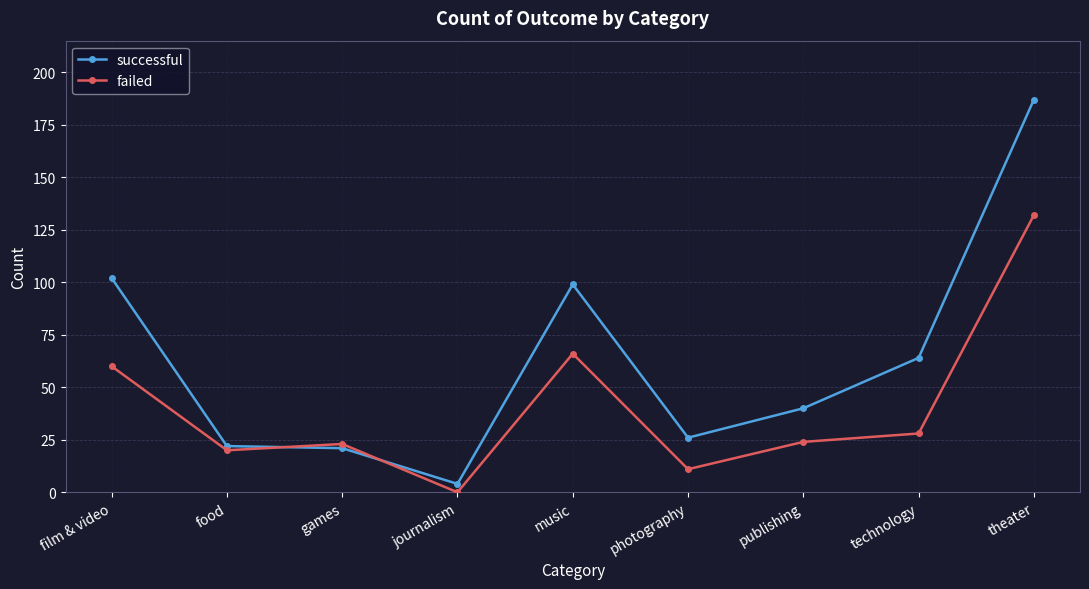

What is the average value of the successful series?

63